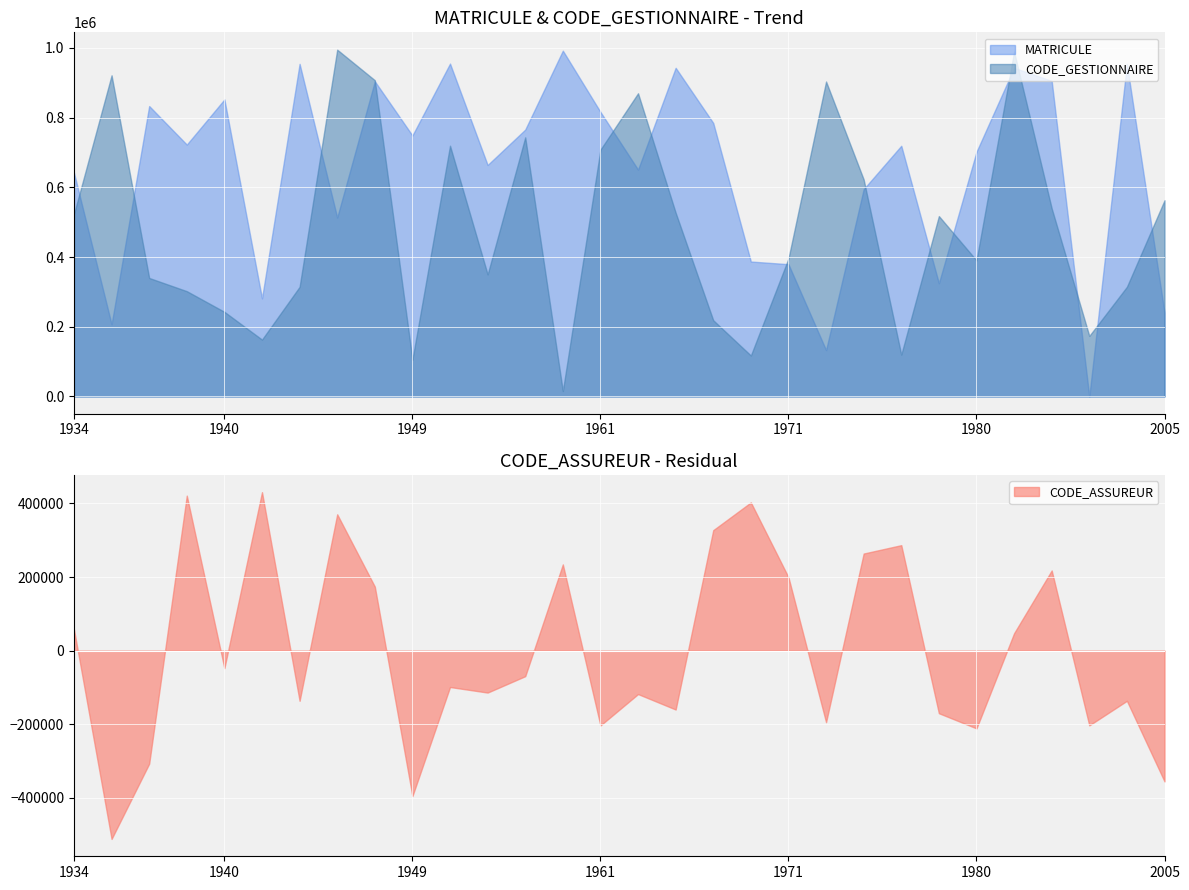

What is the average value of the MATRICULE series?

650550